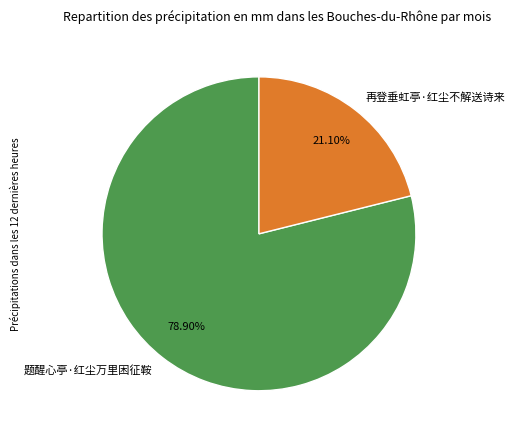

Which category has the smallest portion of the pie?

再登垂虹亭·红尘不解送诗来